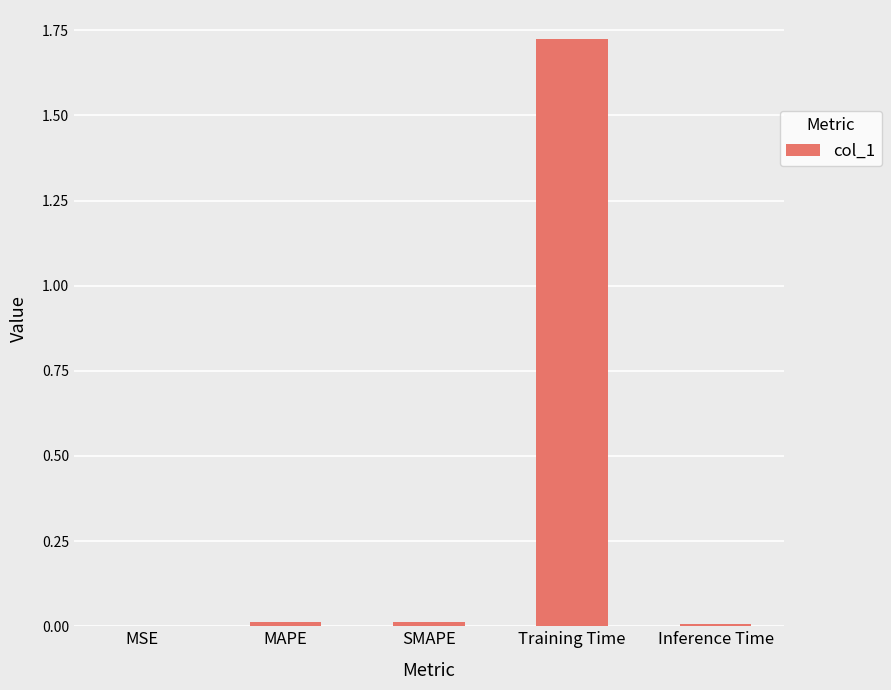

How many categories are shown in the chart?

5